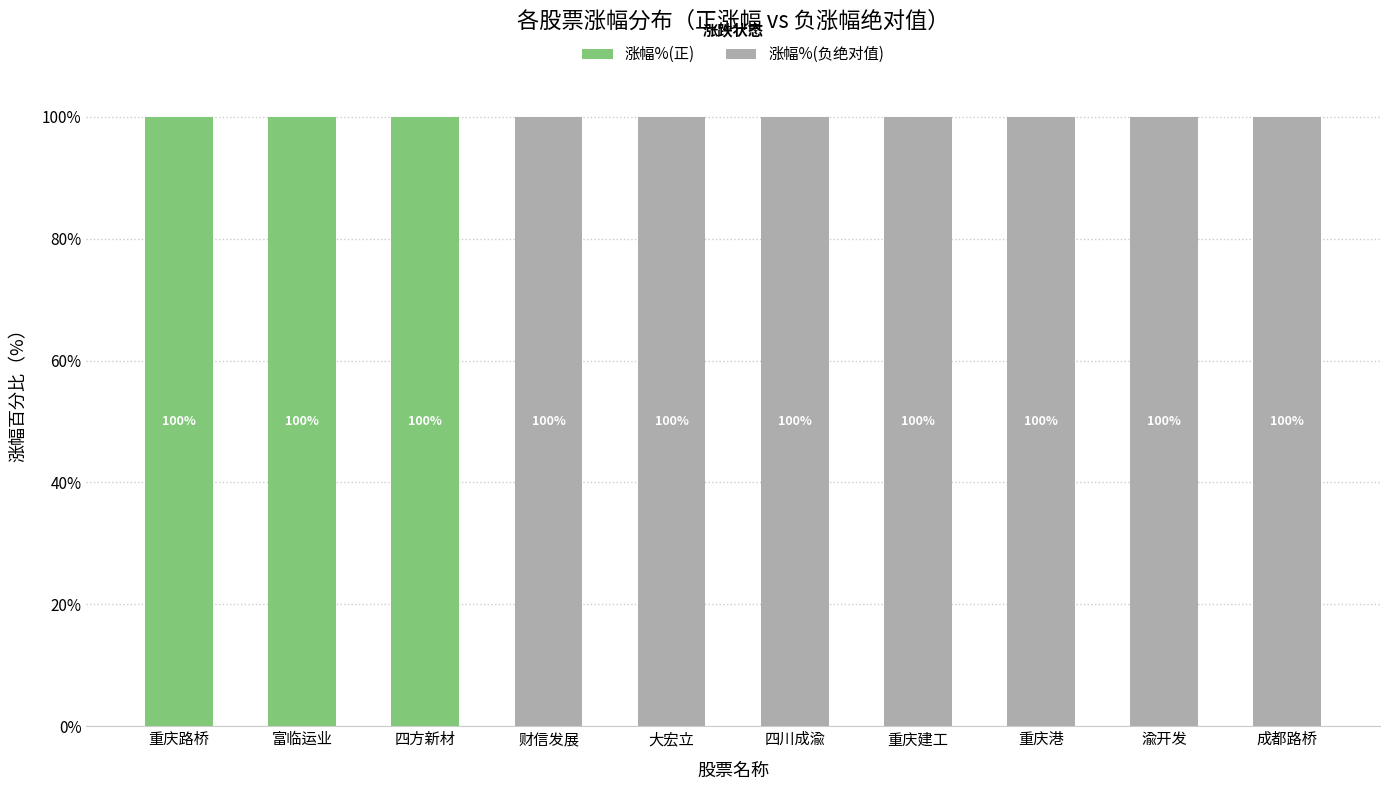

Reading right to left, transcribe the values for 涨幅%(正).

成都路桥=0	渝开发=0	重庆港=0	重庆建工=0	四川成渝=0	大宏立=0	财信发展=0	四方新材=100	富临运业=100	重庆路桥=100